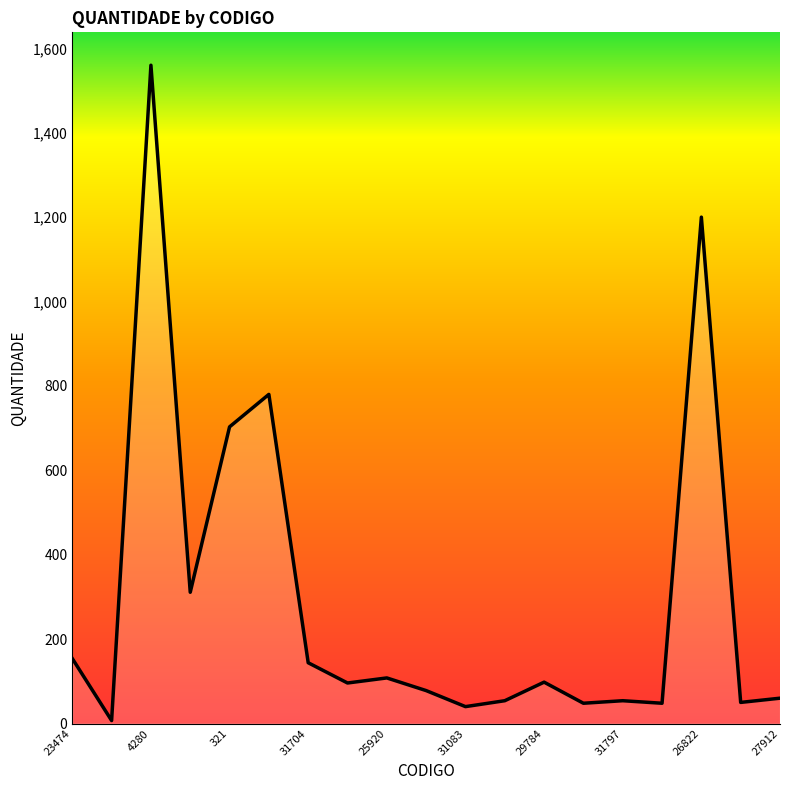

Reading left to right, list all the values displayed in this chart.

154	7	1560	311	703	780	144	96	108	78	40	54	98	48	54	48	1200	50	60